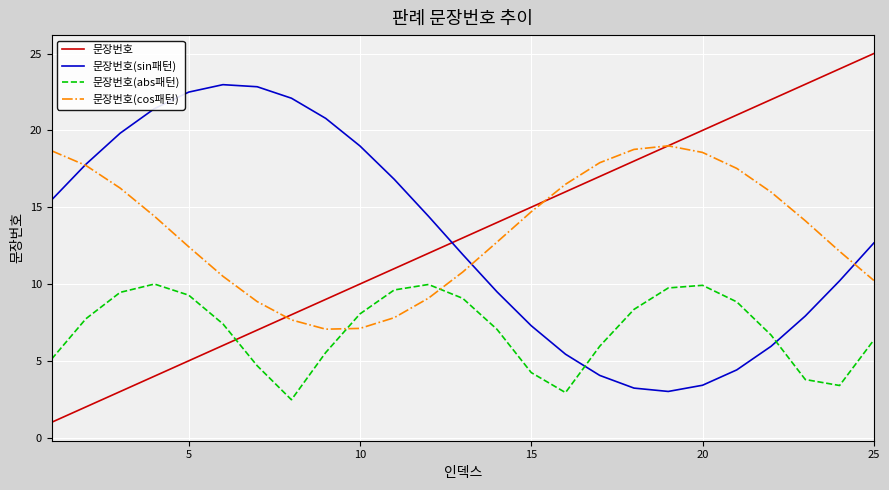

Which series has the largest range (max minus min)?

문장번호